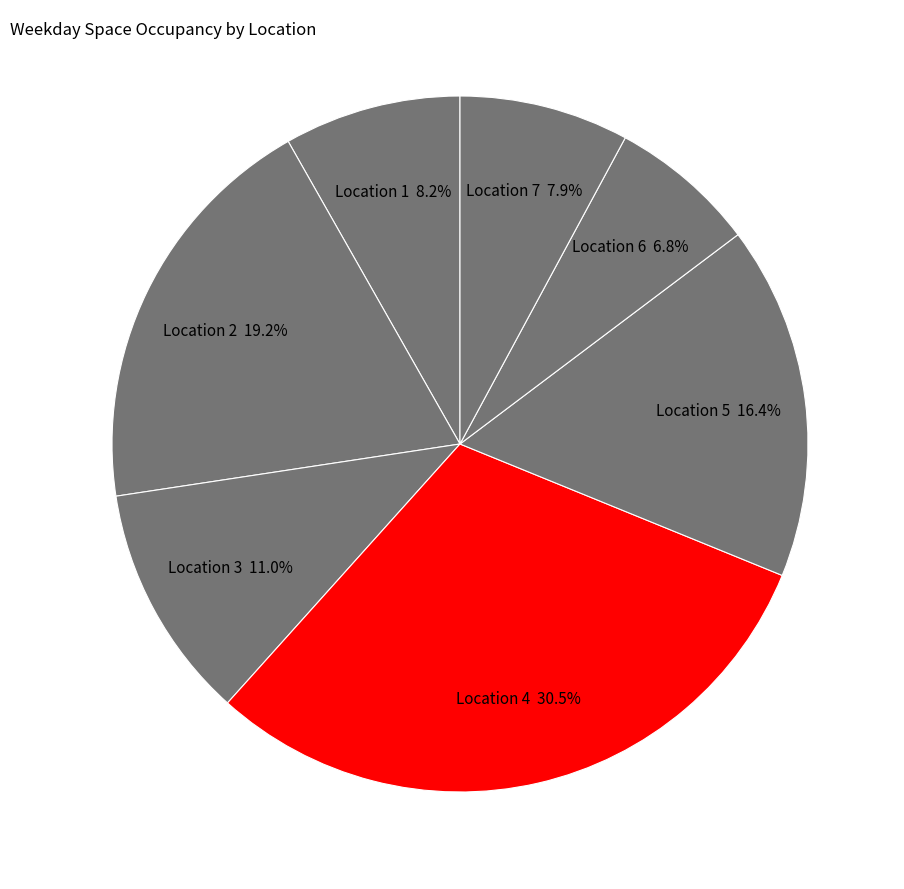

How many segments does this pie chart have?

7